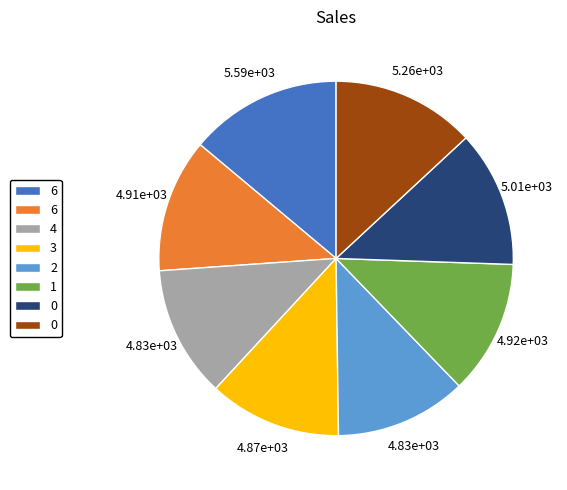

Is there any slice that represents more than half of the pie?

No